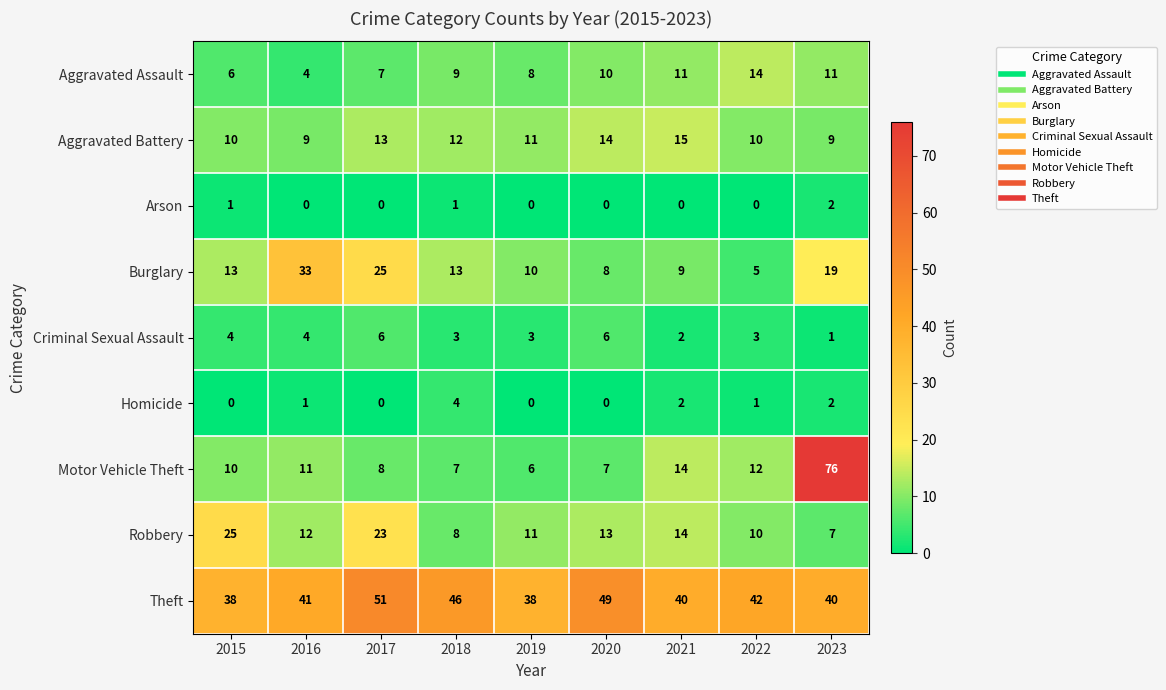

Between 2016 and 2019, which series saw the biggest shift?

Burglary